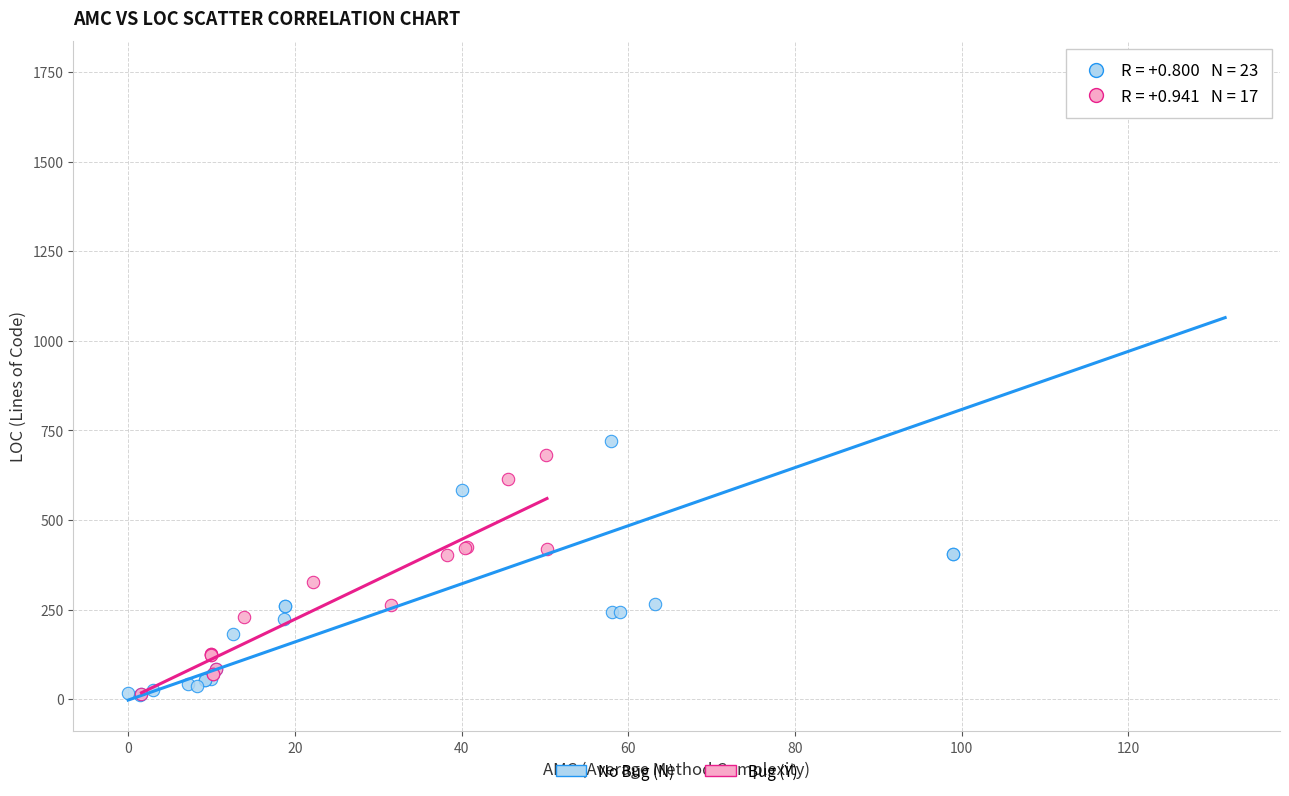

What are all the series names shown in the legend?

No Bug (N), Bug (Y)